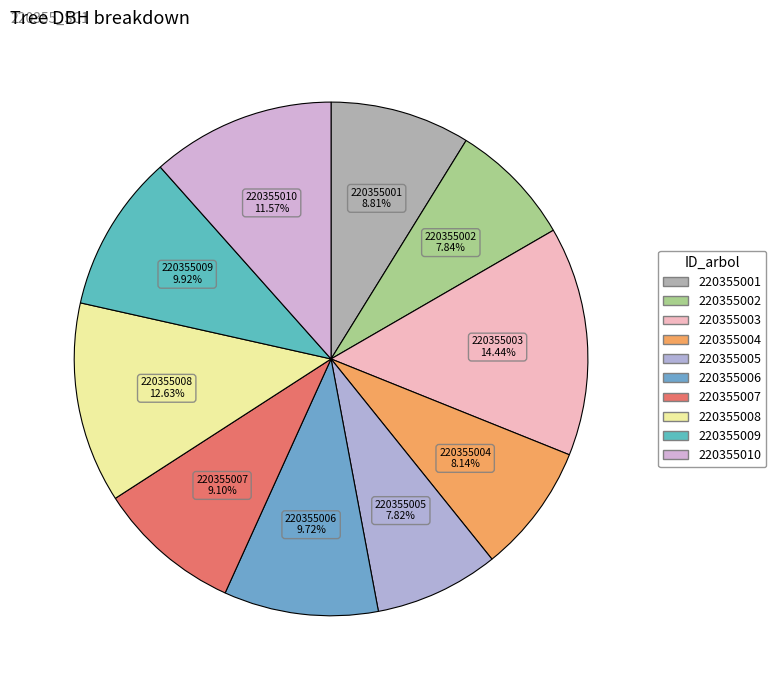

How many slices are in this pie chart?

10